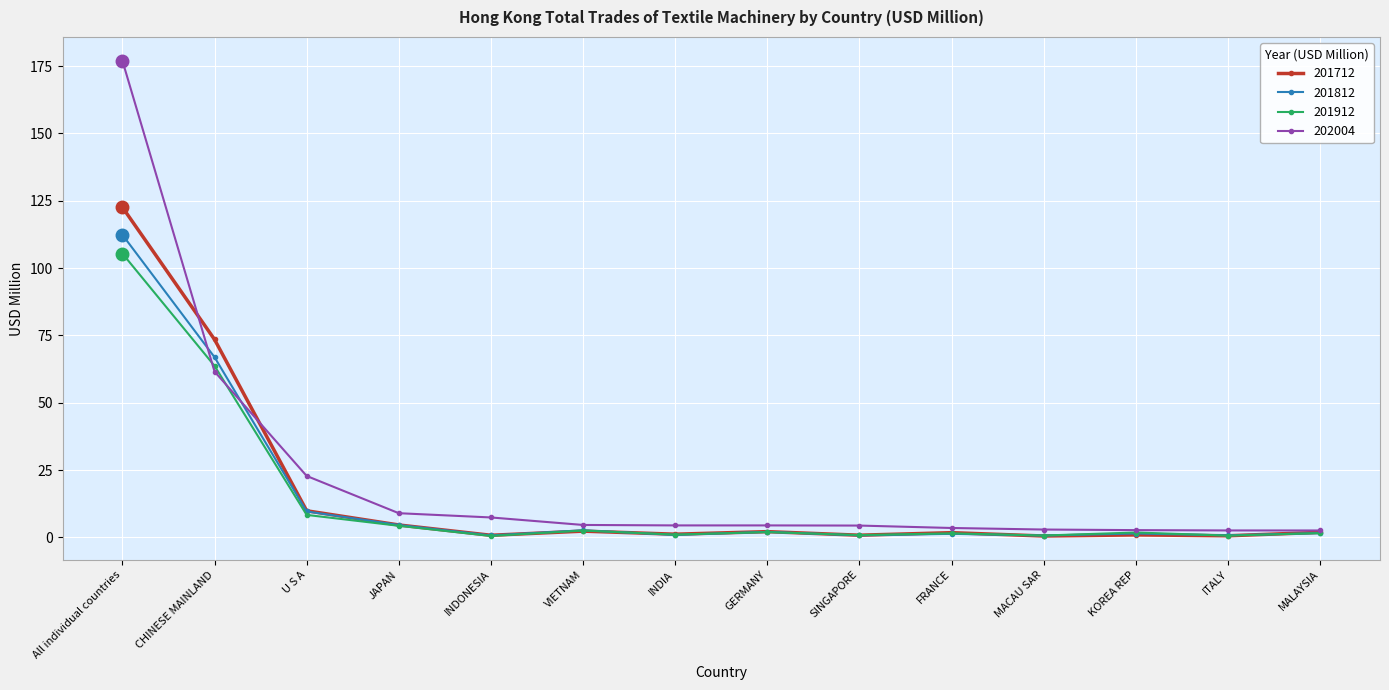

What is the difference between the second highest and minimum values in the 201812 series?

66.2